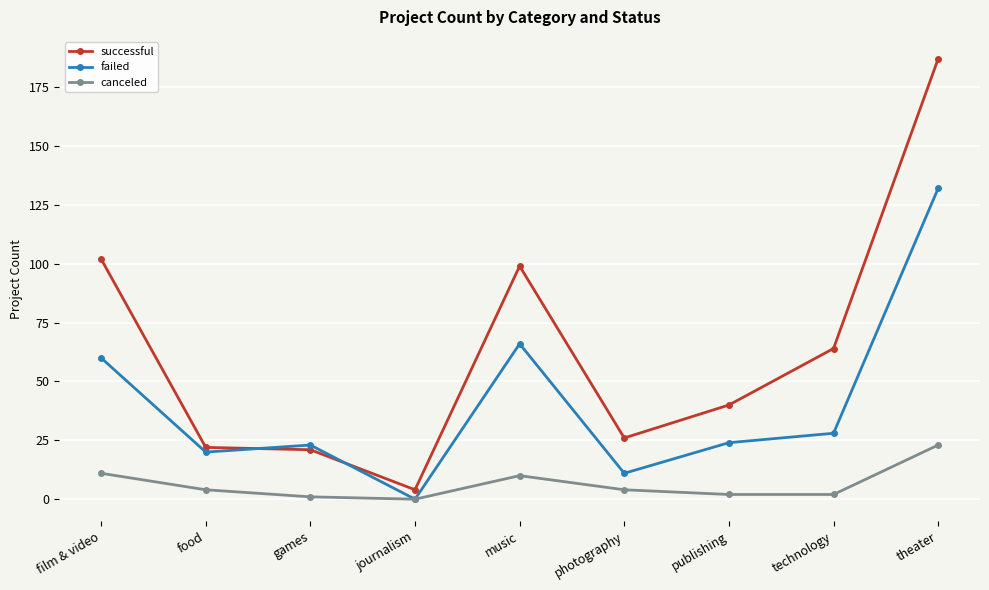

At which category does failed reach its first local peak?

games